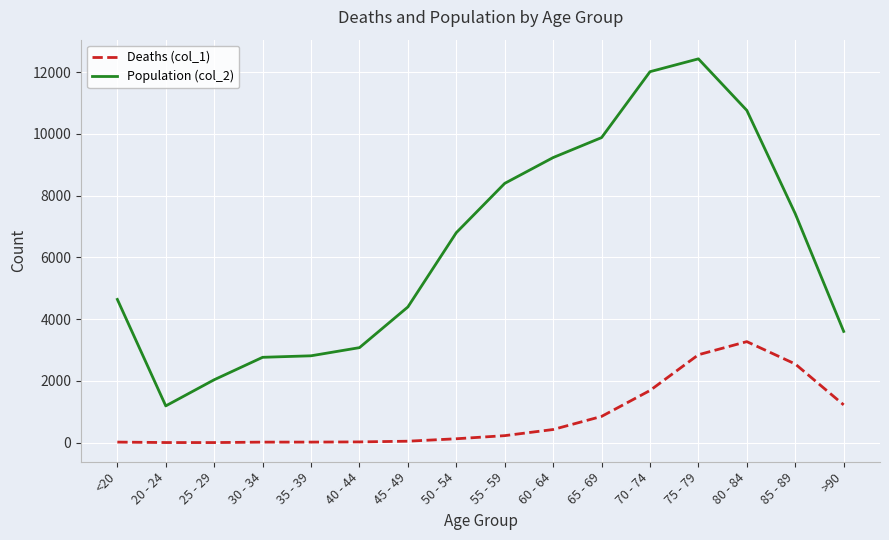

Between 20 - 24 and 45 - 49, which series saw the biggest shift?

Population (col_2)